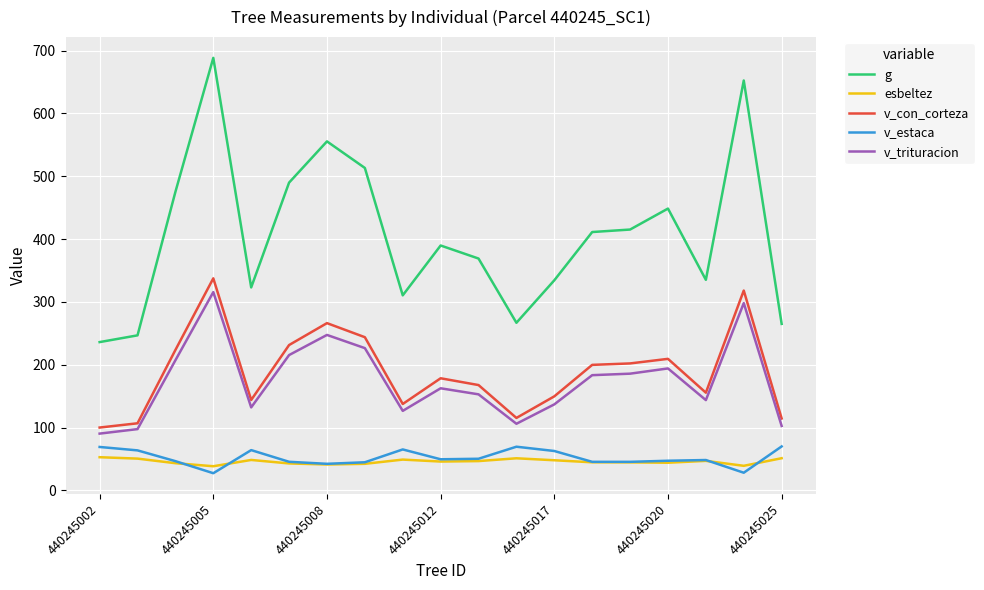

Which series has the largest total across all categories?

g